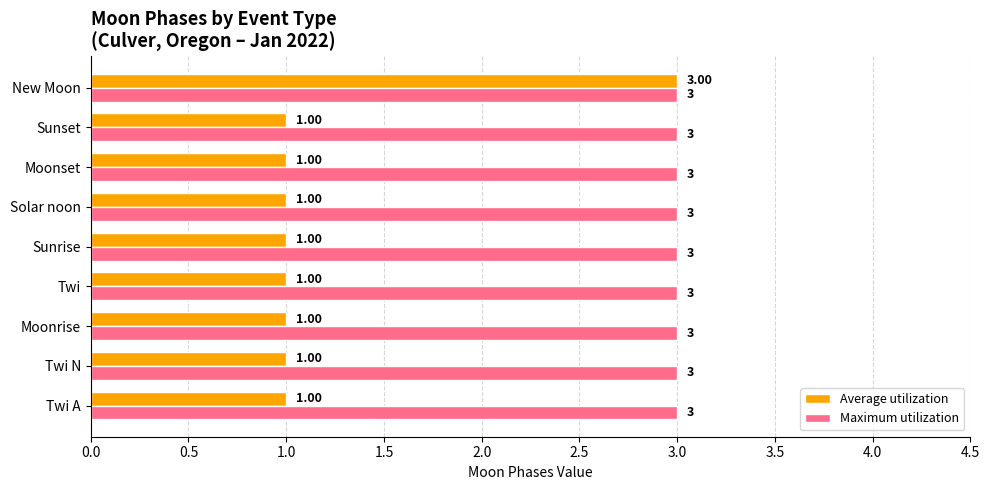

What is the average value of the Maximum utilization series?

3